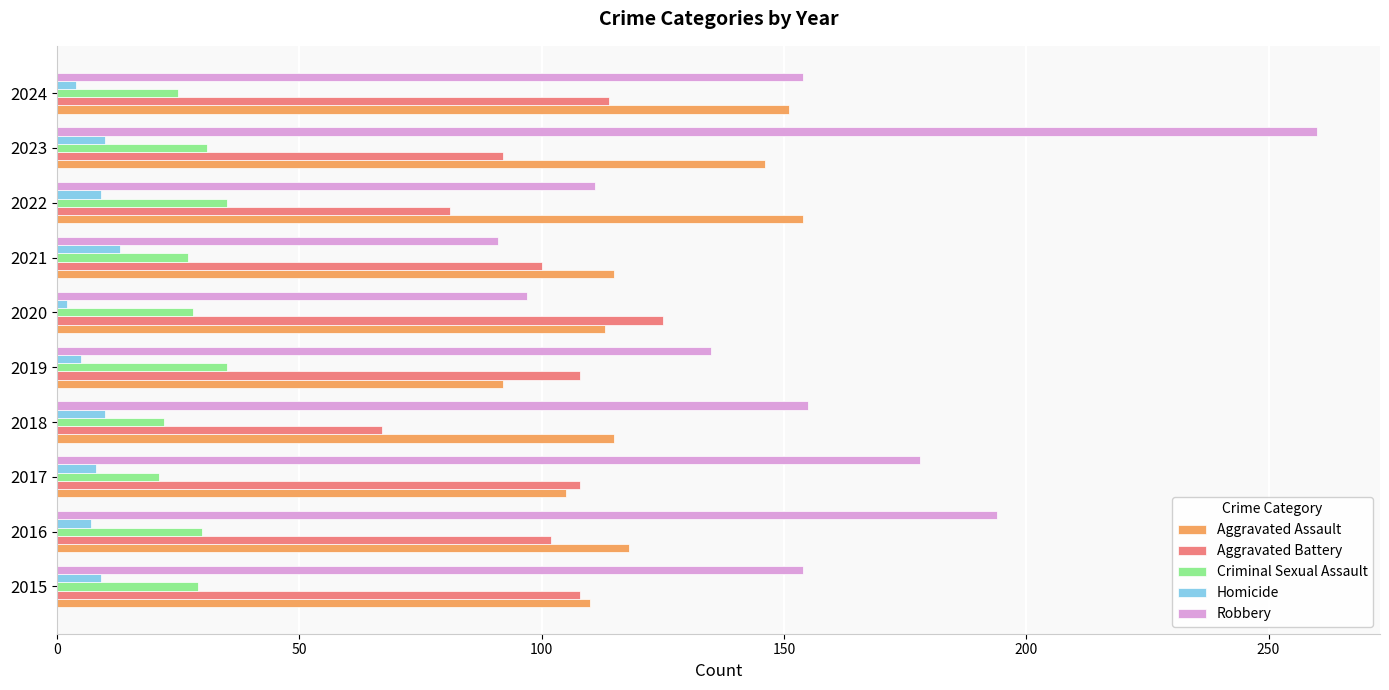

Which series has the largest range (max minus min)?

Robbery